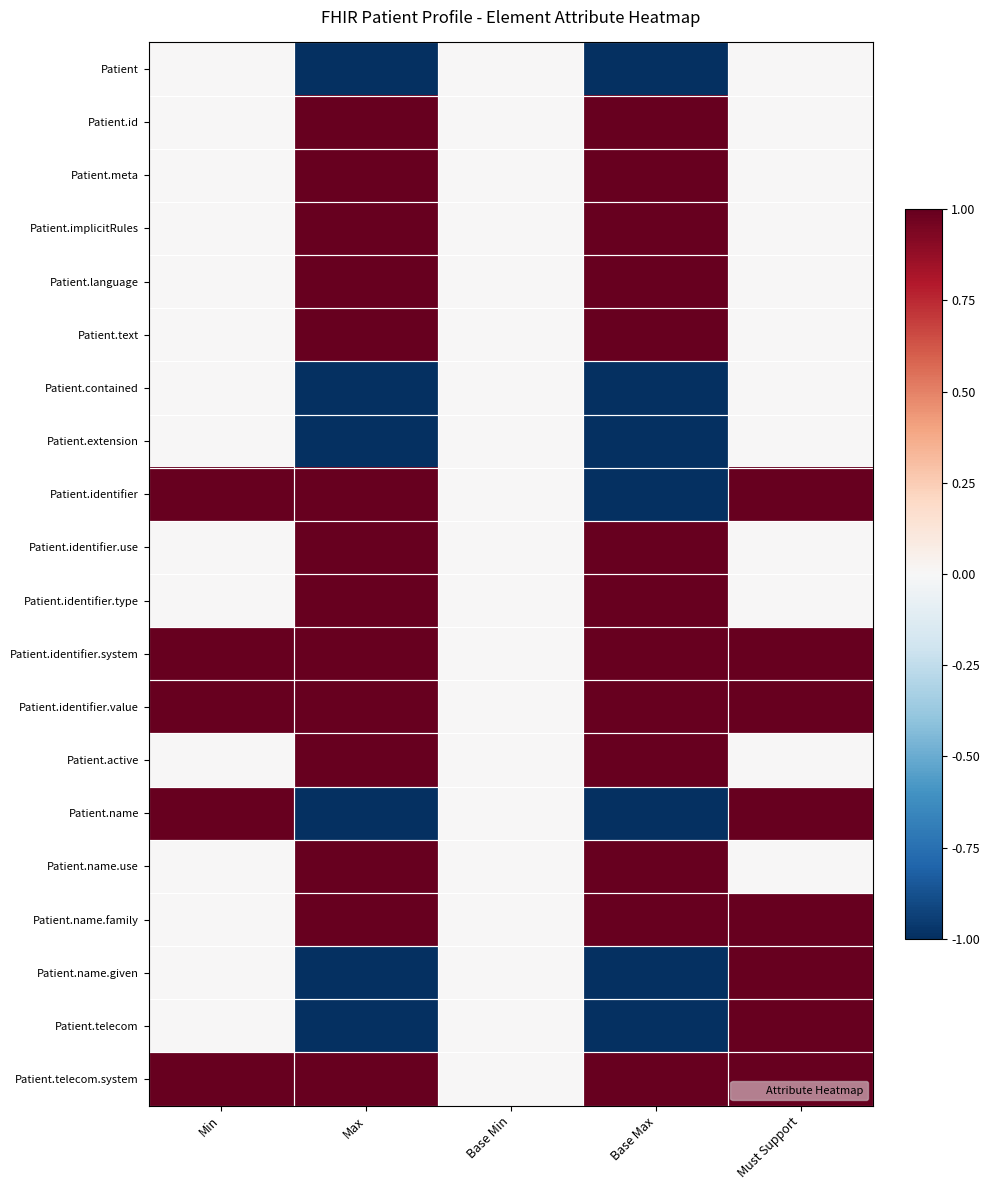

Which has a higher value, Max or Min?

Min